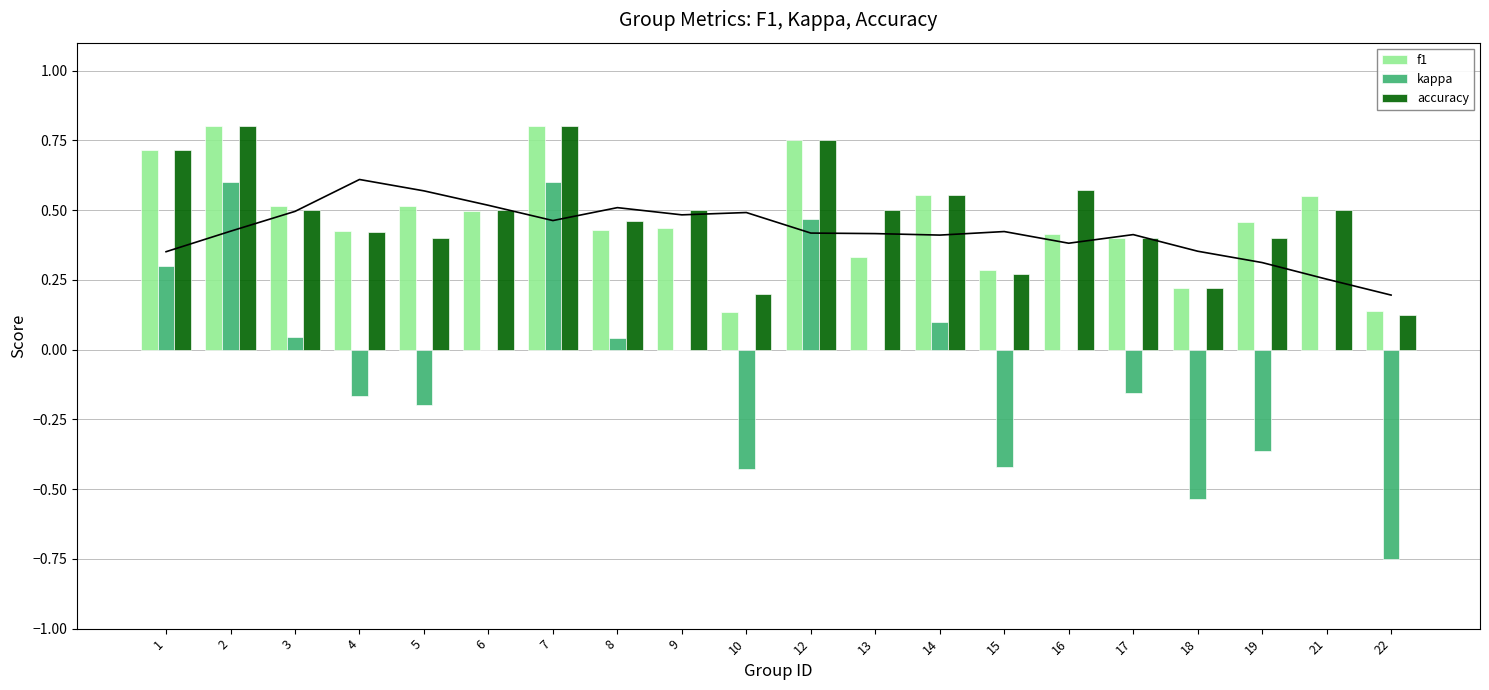

What is the highest value of the kappa series?

0.6